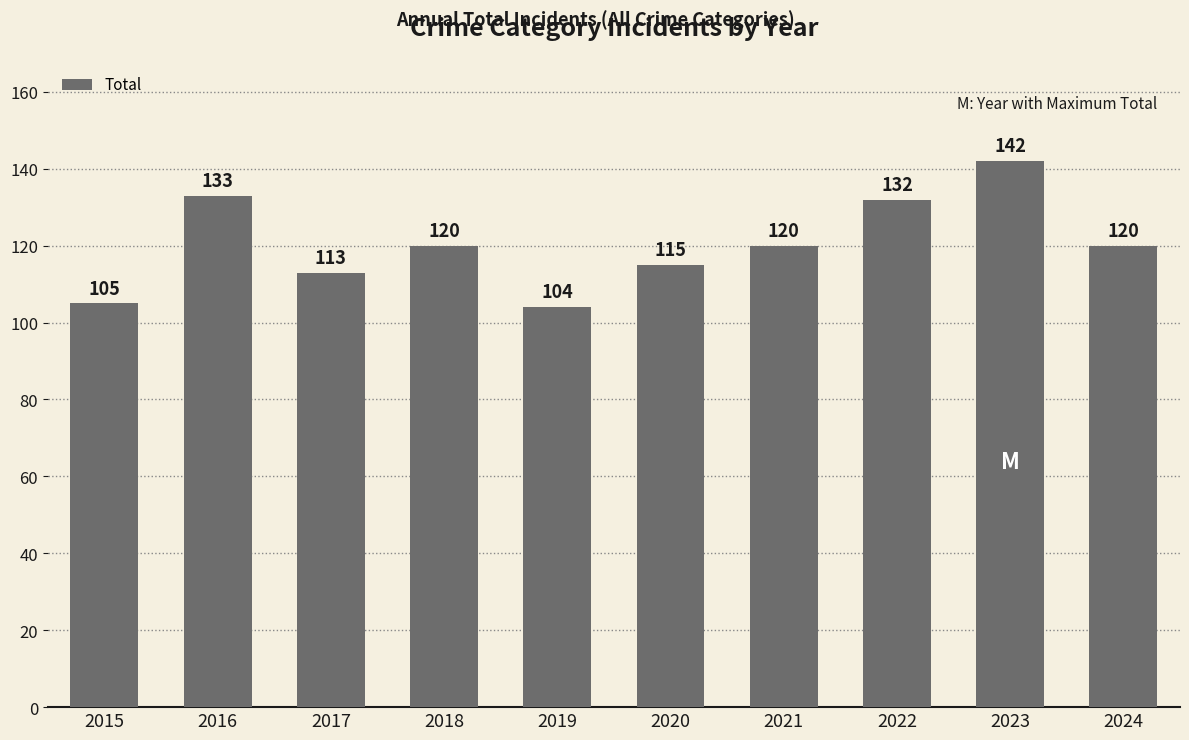

What is the maximum value shown in the chart?

142